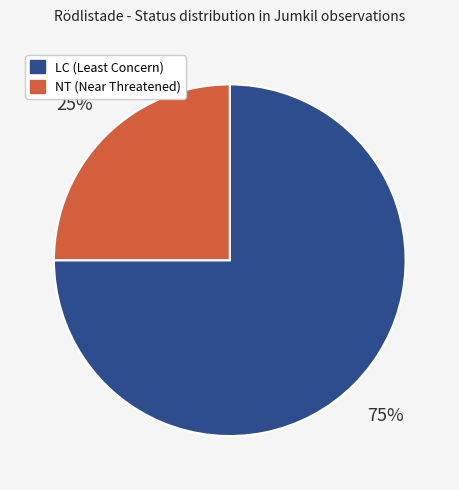

Between LC and NT, which is larger?

LC